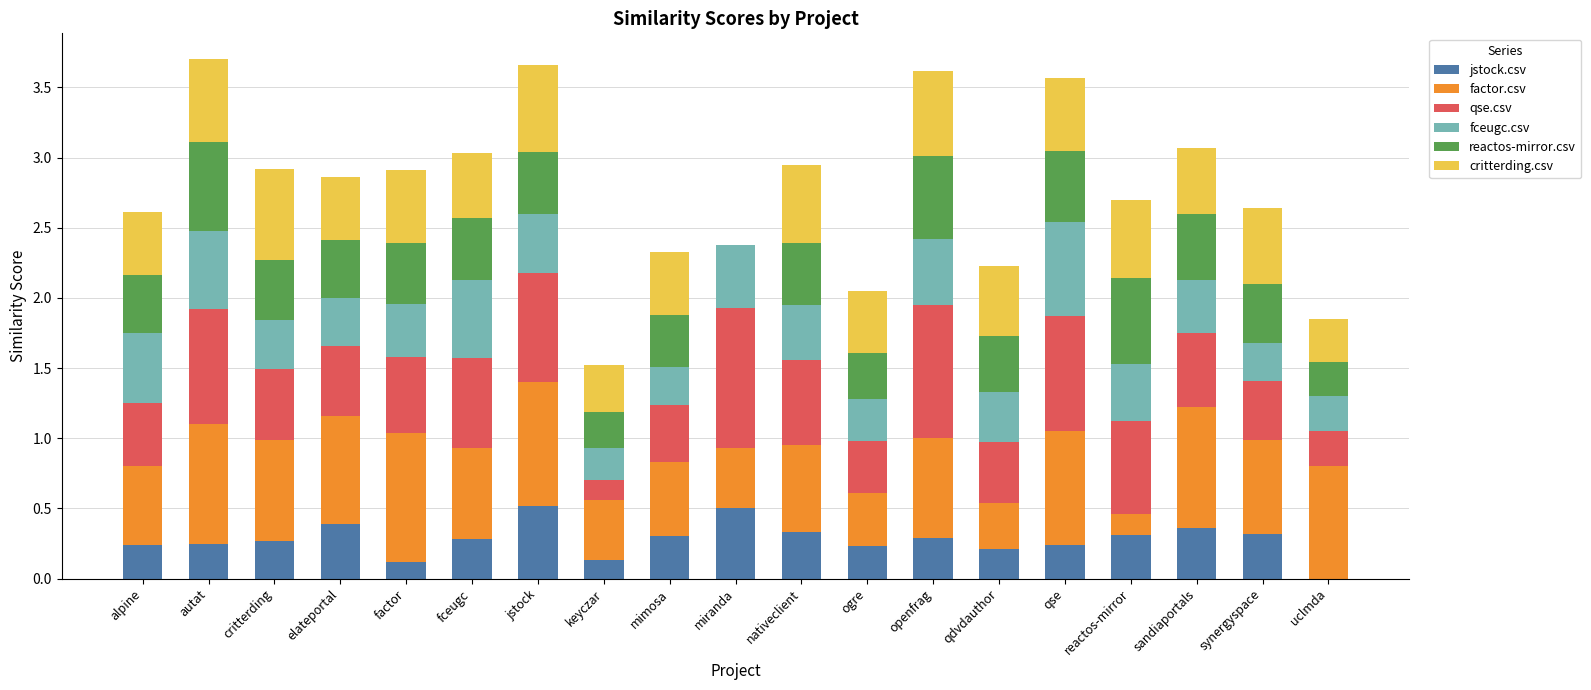

How many distinct data groups are displayed?

6